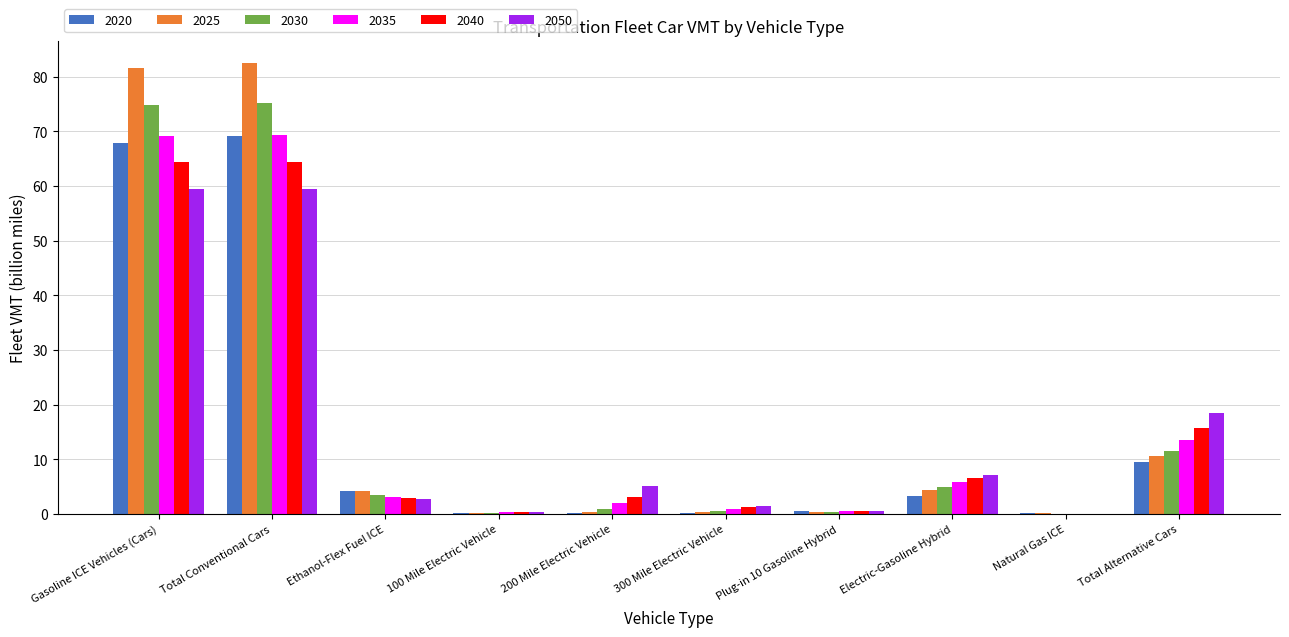

The 2025 series shows 4.2 at Ethanol-Flex Fuel ICE. True or false?

True